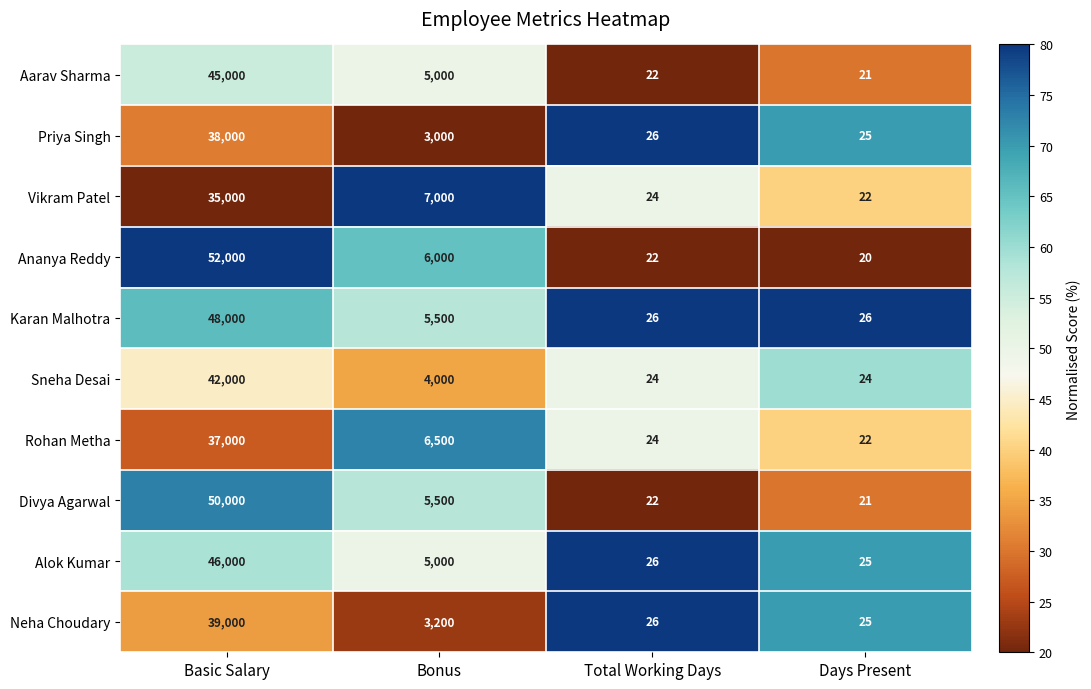

What is the minimum value shown in the chart?

20